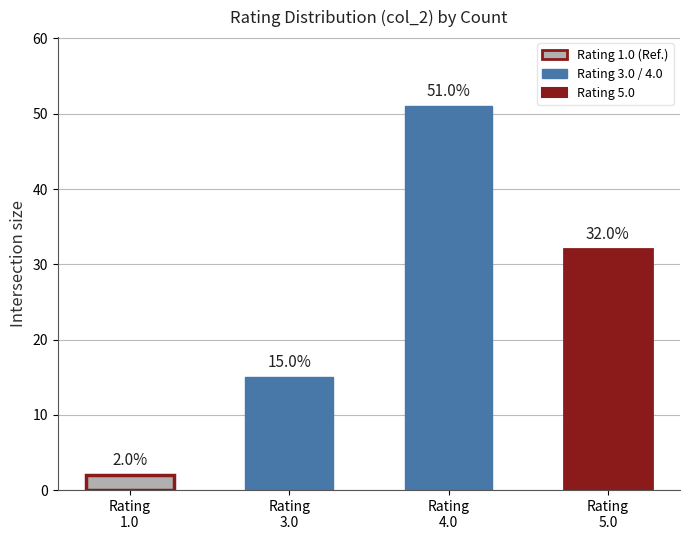

What is the change in value from Rating
1.0 to Rating
4.0?

+49